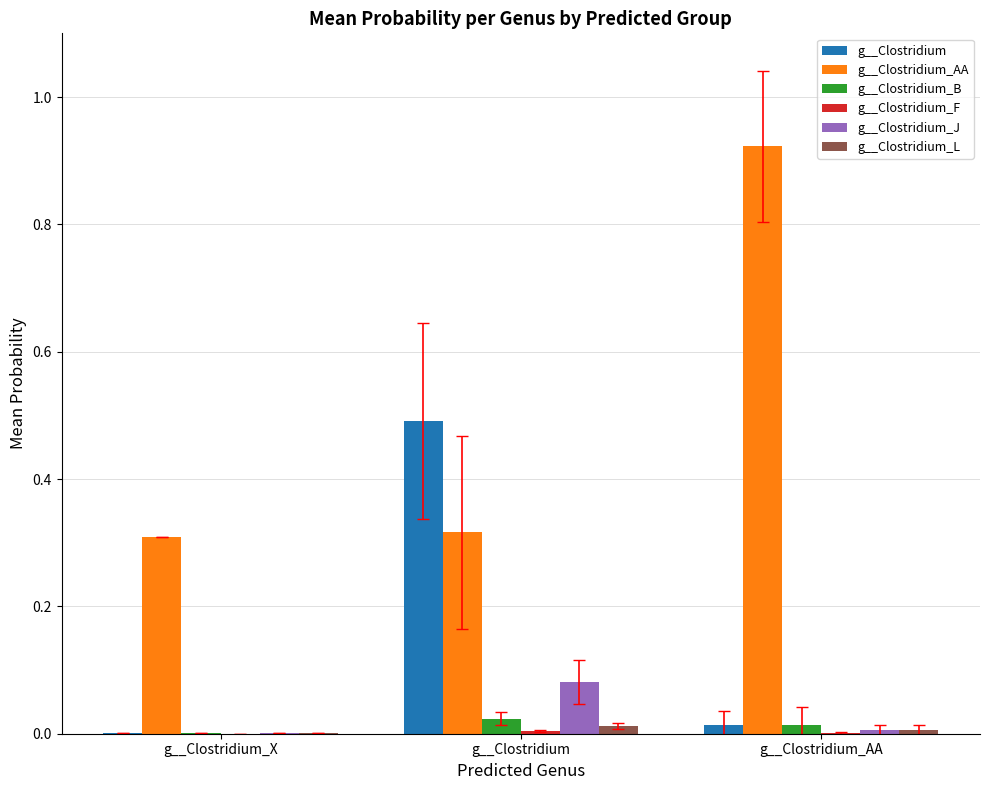

Between g__Clostridium and g__Clostridium_AA, which series saw the biggest shift?

g__Clostridium_AA